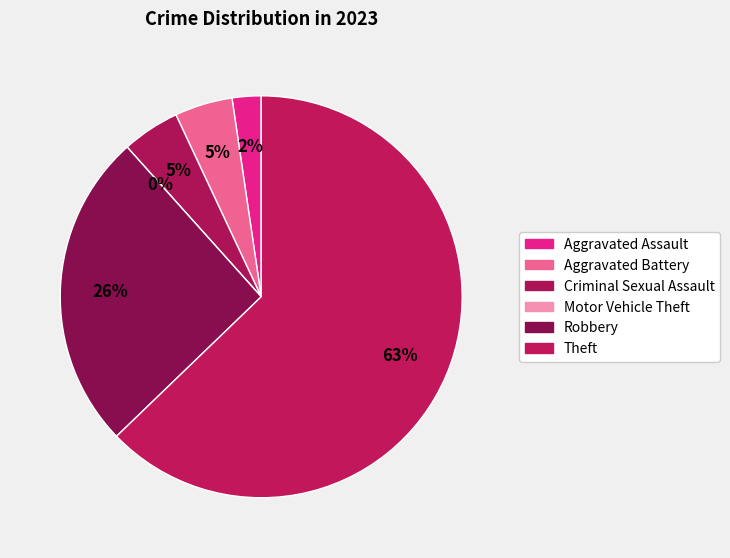

Rank the categories by value from highest to lowest.

Theft, Robbery, Aggravated Battery, Criminal Sexual Assault, Aggravated Assault, Motor Vehicle Theft